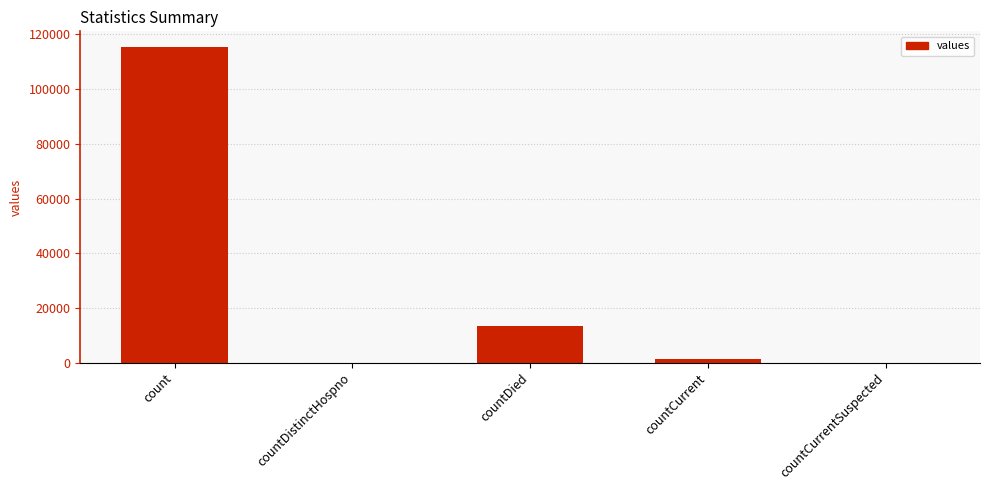

The value at countDistinctHospno is 0. True or false?

True